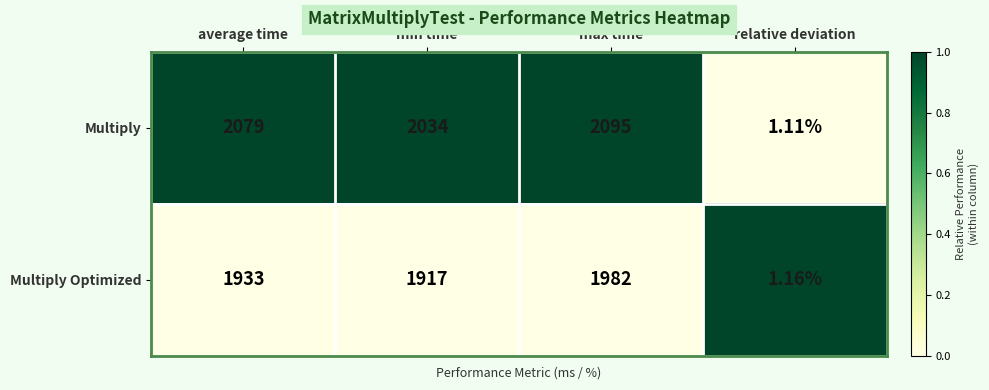

Which series has the widest spread of values?

Multiply